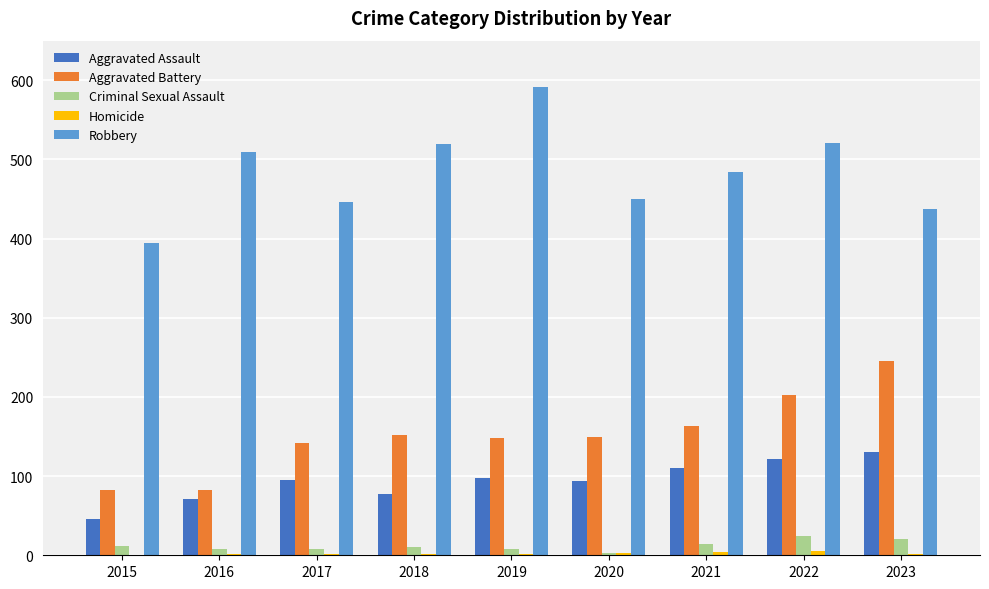

What is the highest value of the Aggravated Assault series?

130